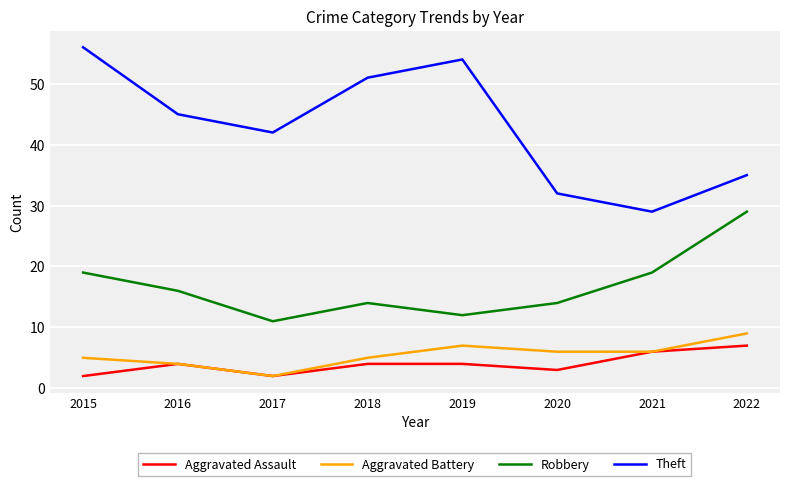

What are all the series names shown in the legend?

Aggravated Assault, Aggravated Battery, Robbery, Theft